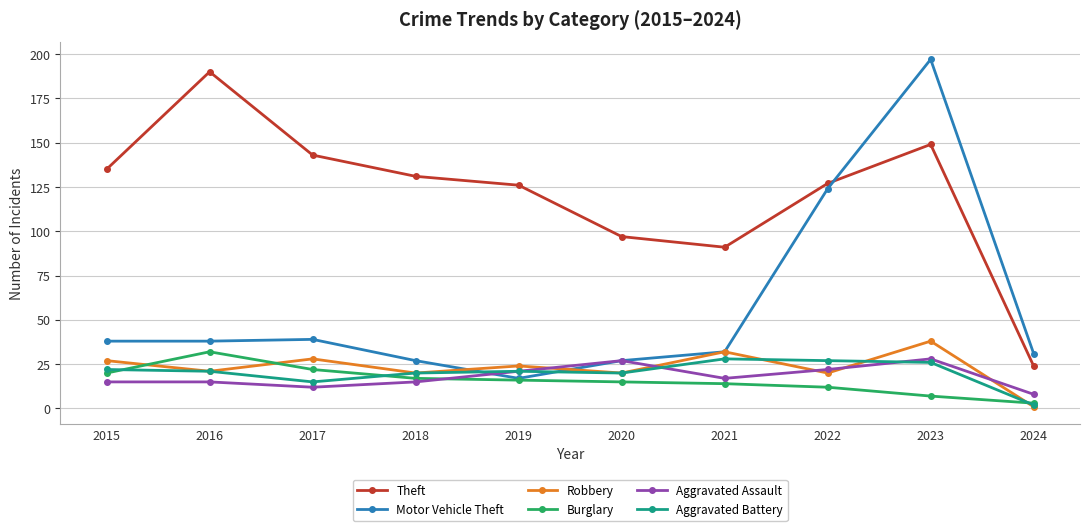

True or false: Theft and Aggravated Battery cross at least once.

False